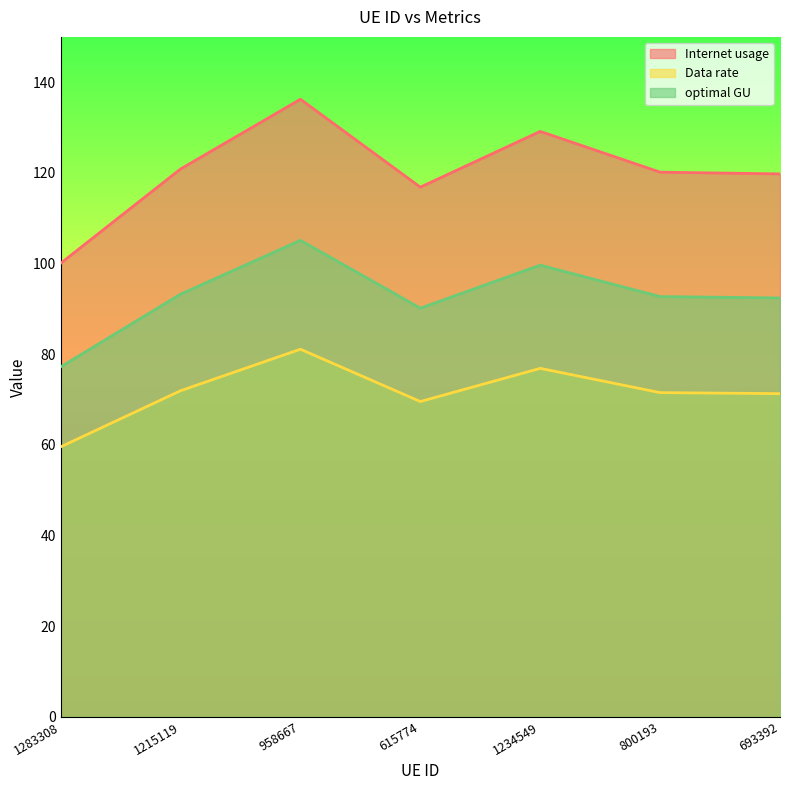

In Internet usage, how many points are lower than both neighbors (excluding endpoints)?

1